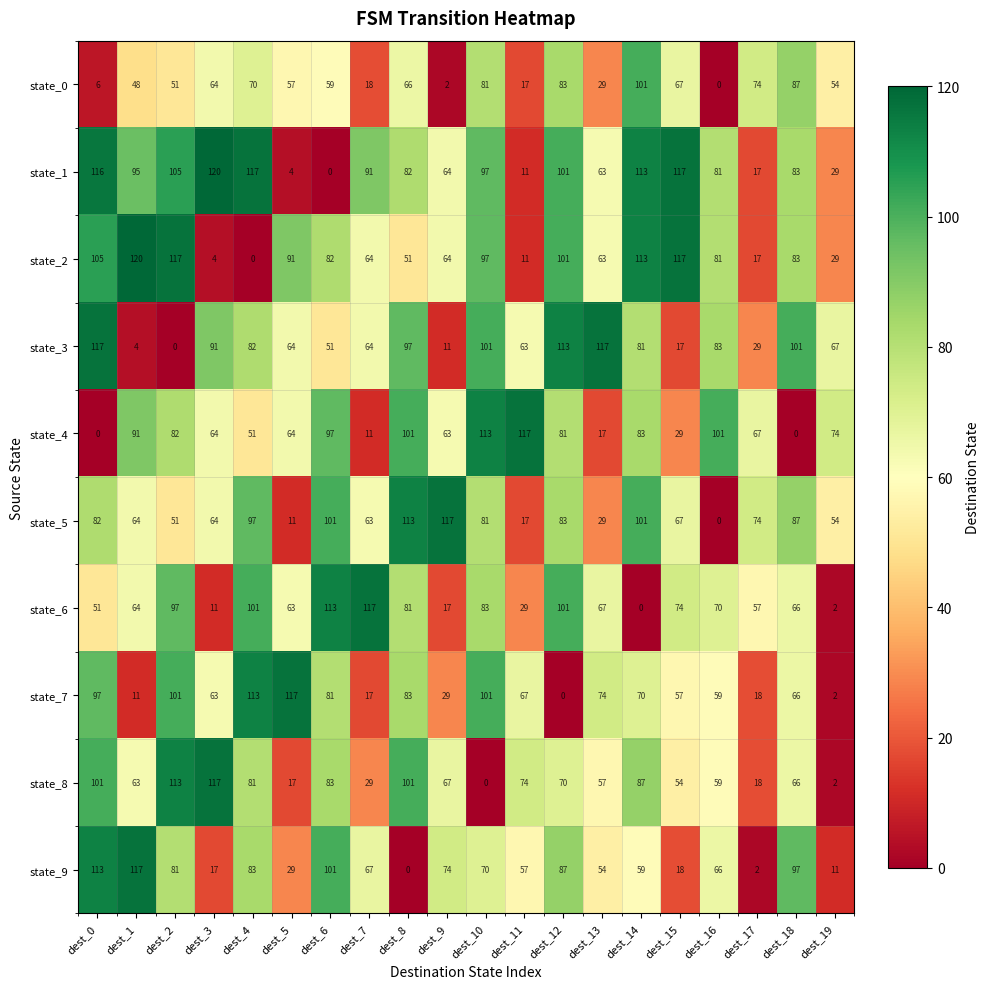

What is the spread (max minus min) of values at dest_13?

100